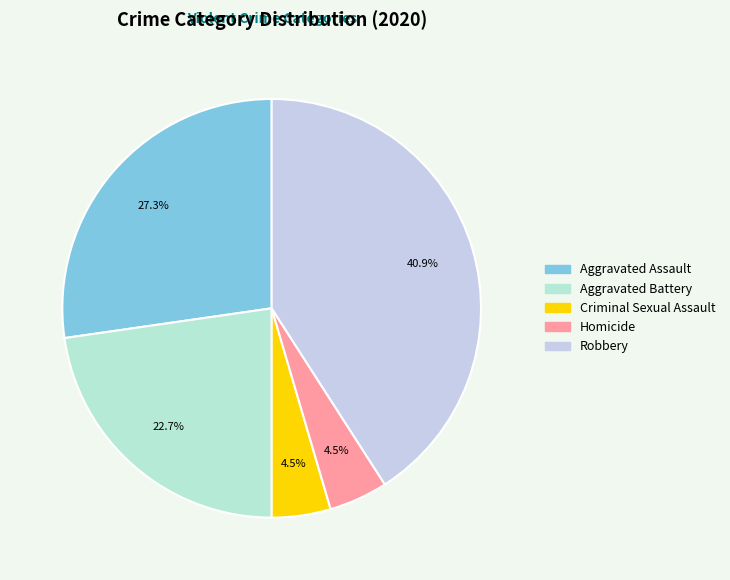

To the nearest percent, what is the average slice percentage?

20%